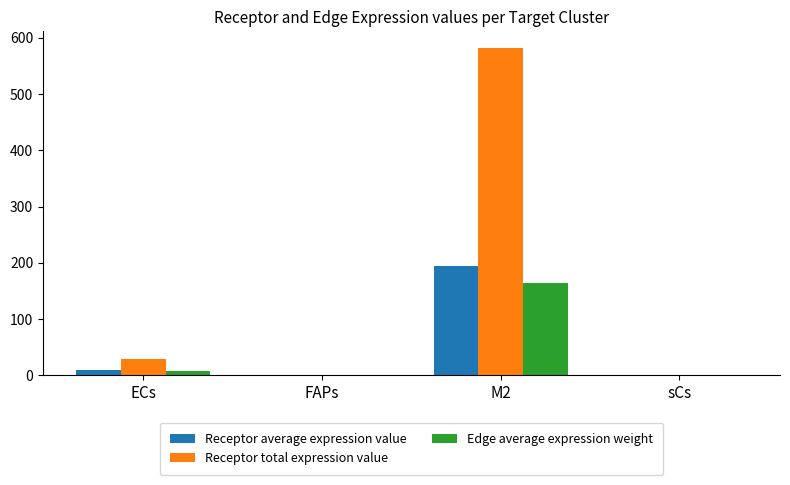

What is the highest value of the Receptor average expression value series?

194.2